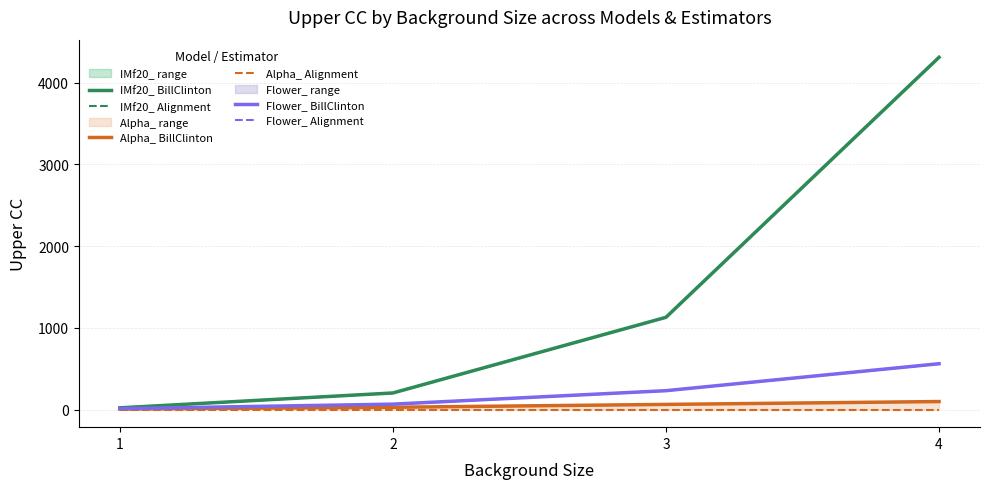

Reading left to right, list all the values displayed in this chart.

IMf20_ BillClinton: 21	203	1129	4312
IMf20_ Alignment: 21	203	1129	4312
Alpha_ BillClinton: 7	28	63	98
Alpha_ Alignment: 0	0	0	0
Flower_ BillClinton: 11	66	231	561
Flower_ Alignment: 11	66	231	561